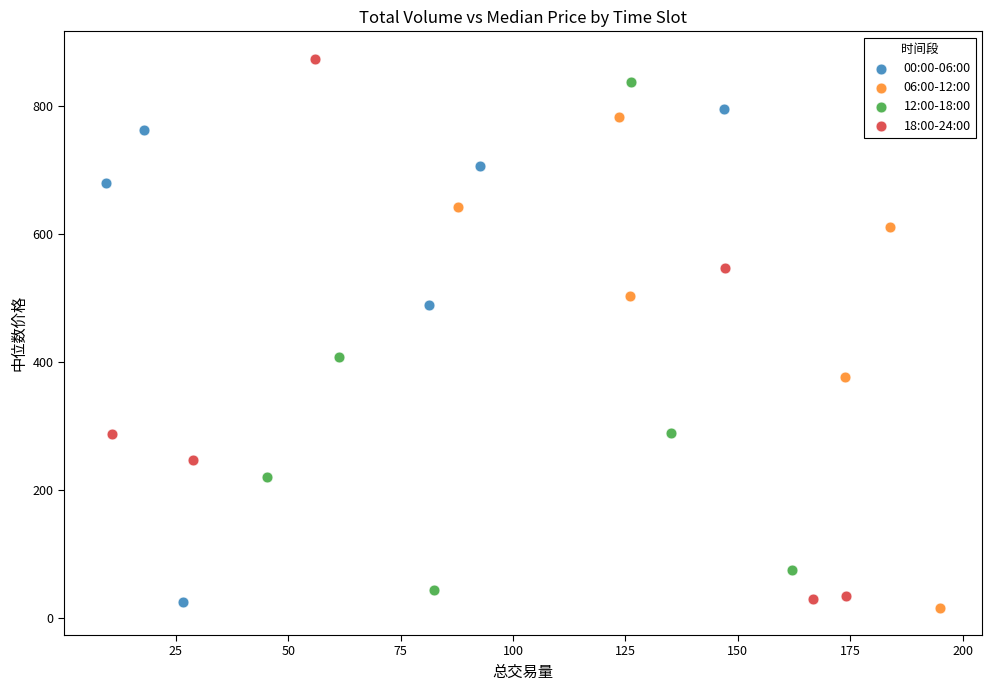

Which series reaches the minimum Y coordinate?

06:00-12:00